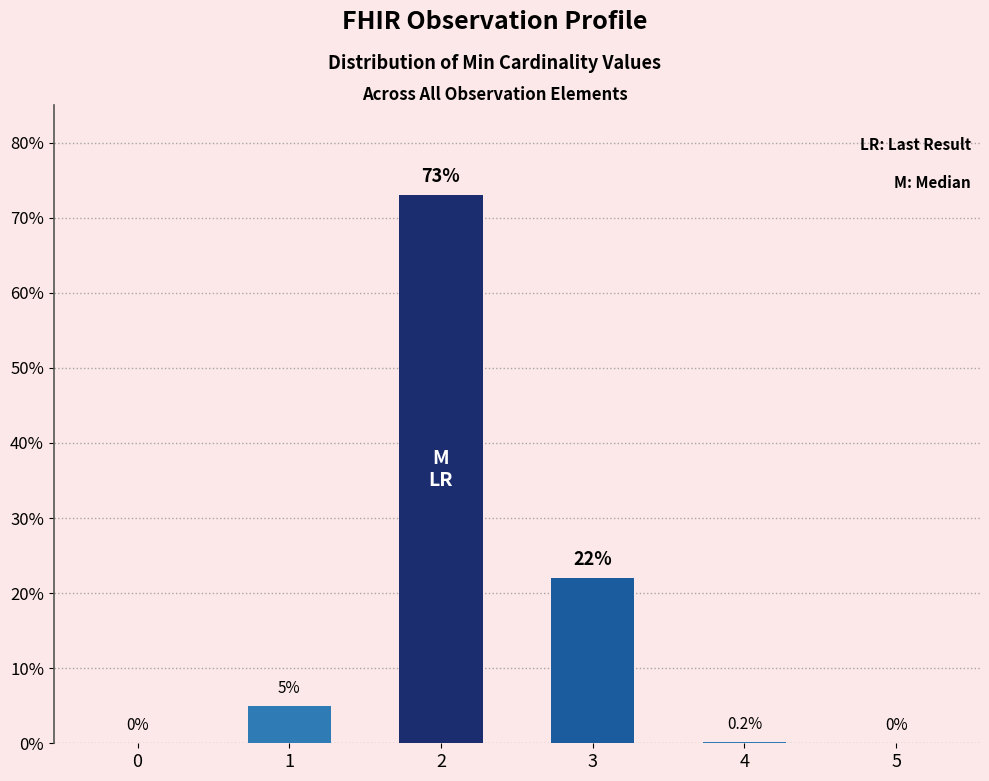

The chart shows a value of 73.0 at 2. True or false?

True